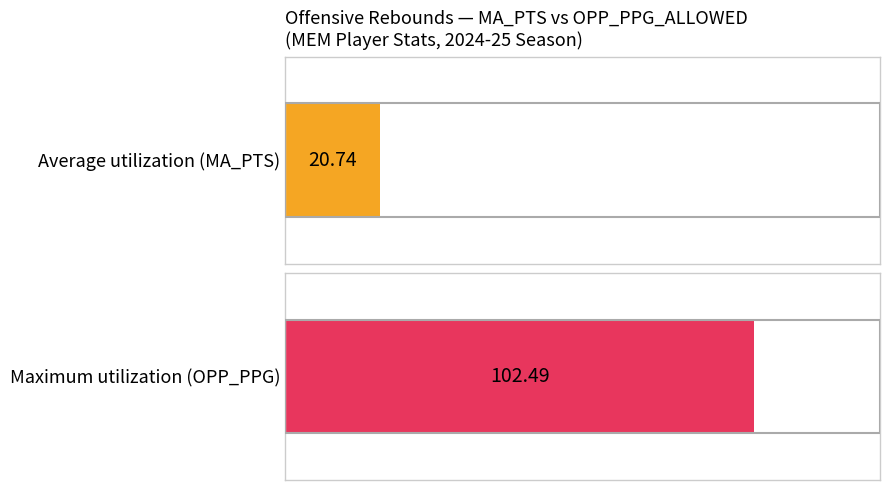

Is it true that Average utilization equals 8 at NOV 04?

False